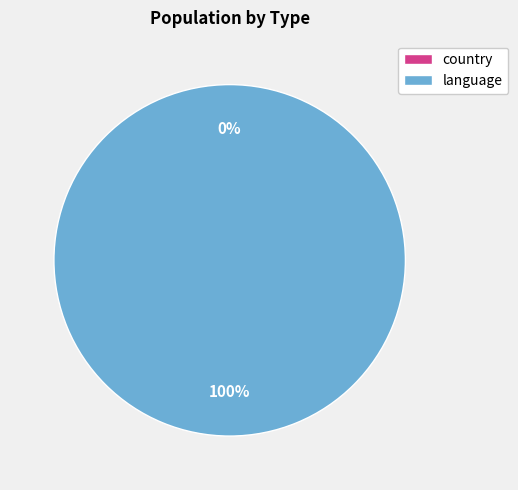

To the nearest percent, what portion does language represent?

100%